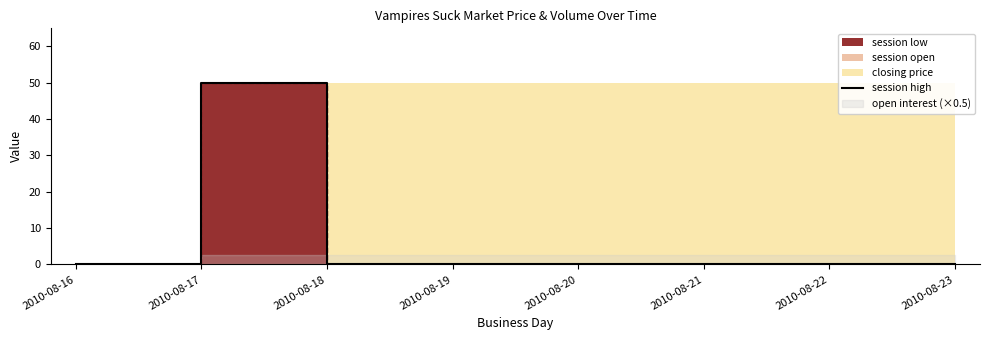

Reading left to right, extract all data points from this chart.

2010-08-16=0	2010-08-17=50	2010-08-18=0	2010-08-19=0	2010-08-20=0	2010-08-21=0	2010-08-22=0	2010-08-23=0